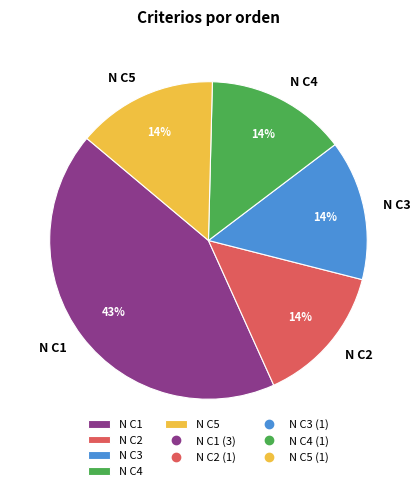

The N C2 slice represents 14% of the pie. True or false?

True